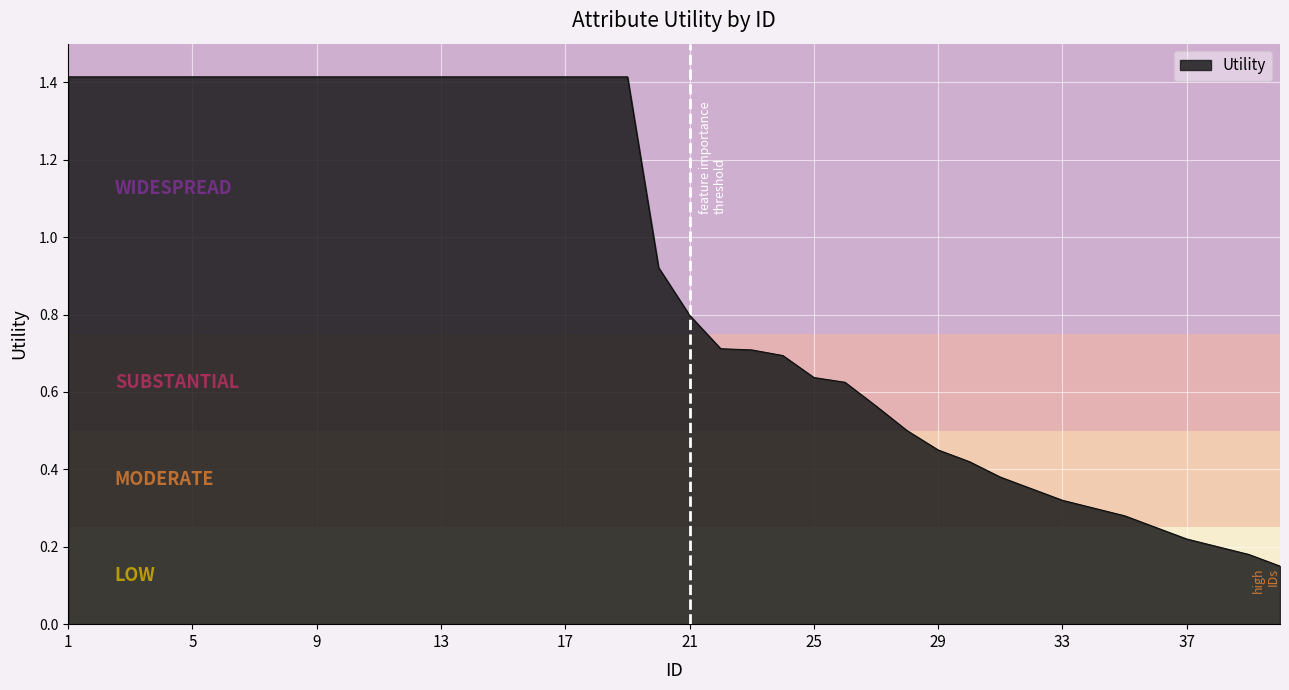

What is the sum of all values?

36.5